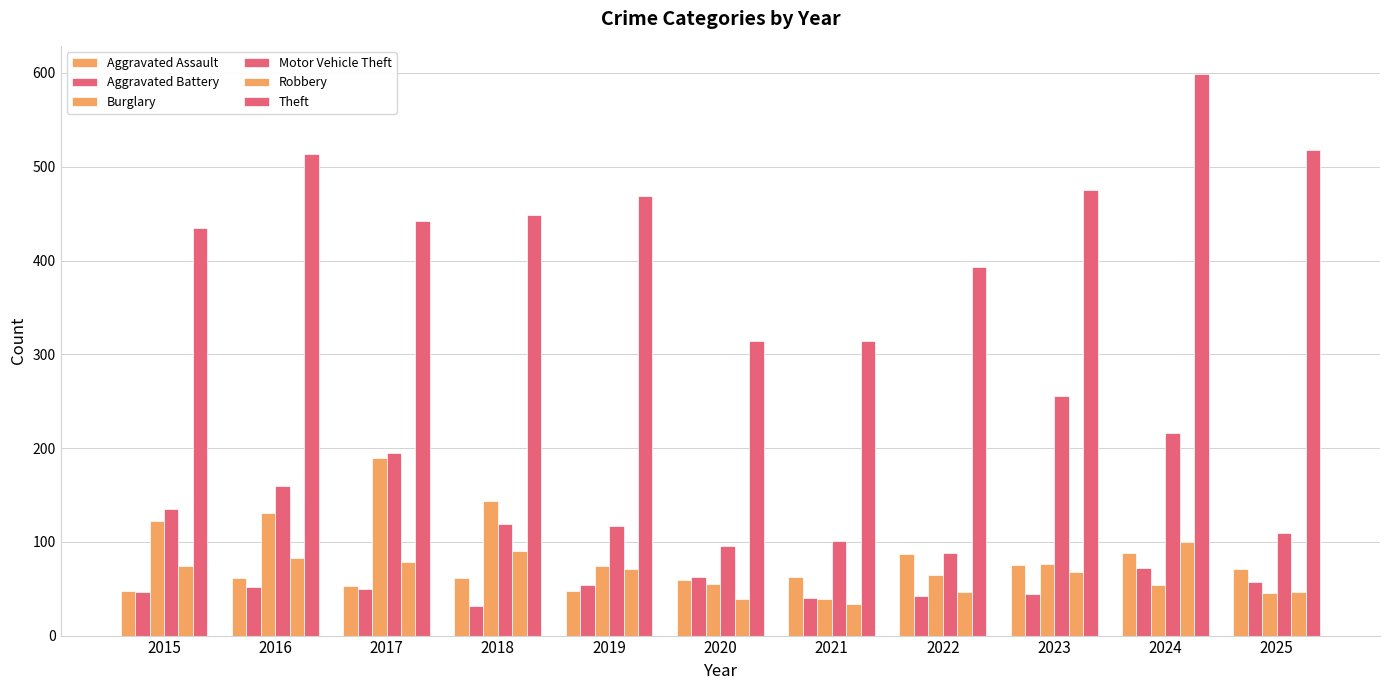

Does the chart contain any negative values?

No